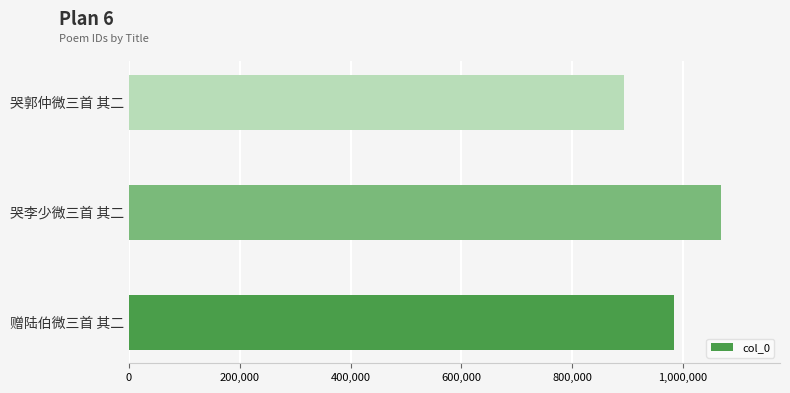

What is the greatest value displayed?

1068085